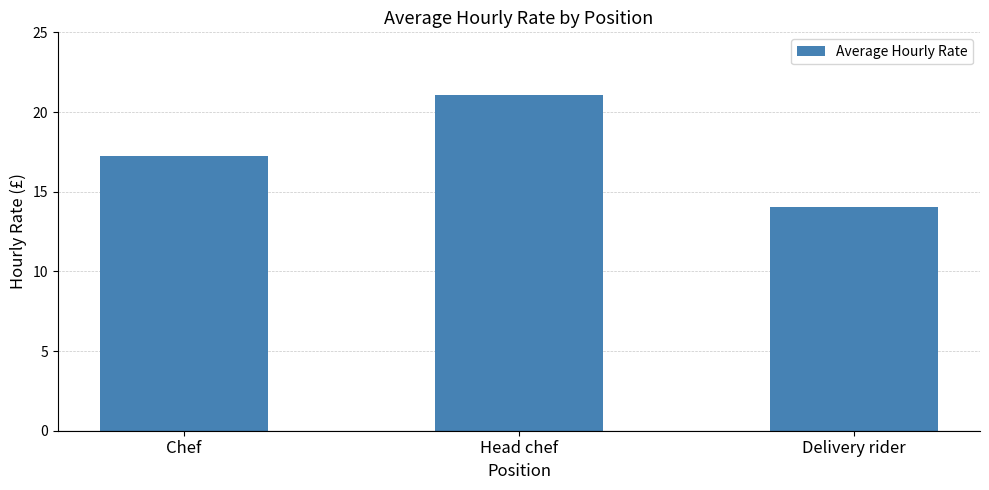

What is the value of the 3rd bar from the left?

14.1